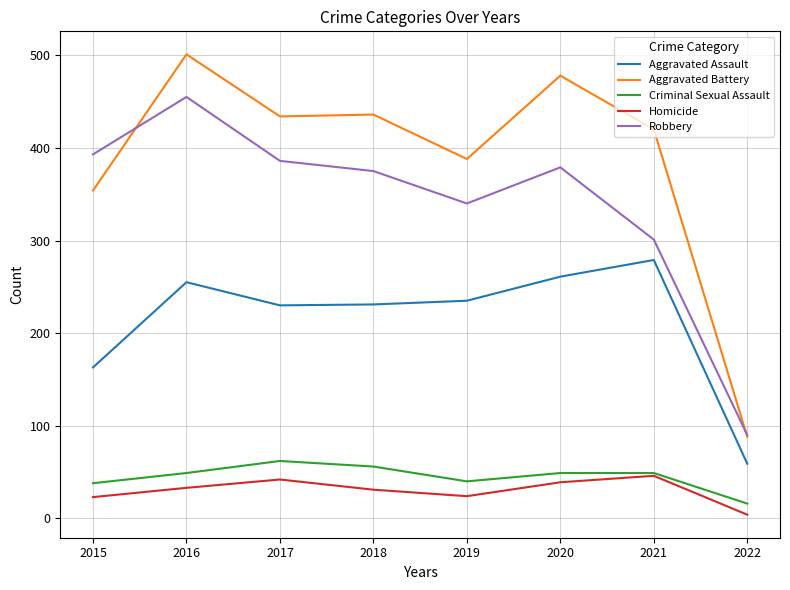

Is the value of Homicide at 2017 greater than the value of Aggravated Battery at 2019?

No